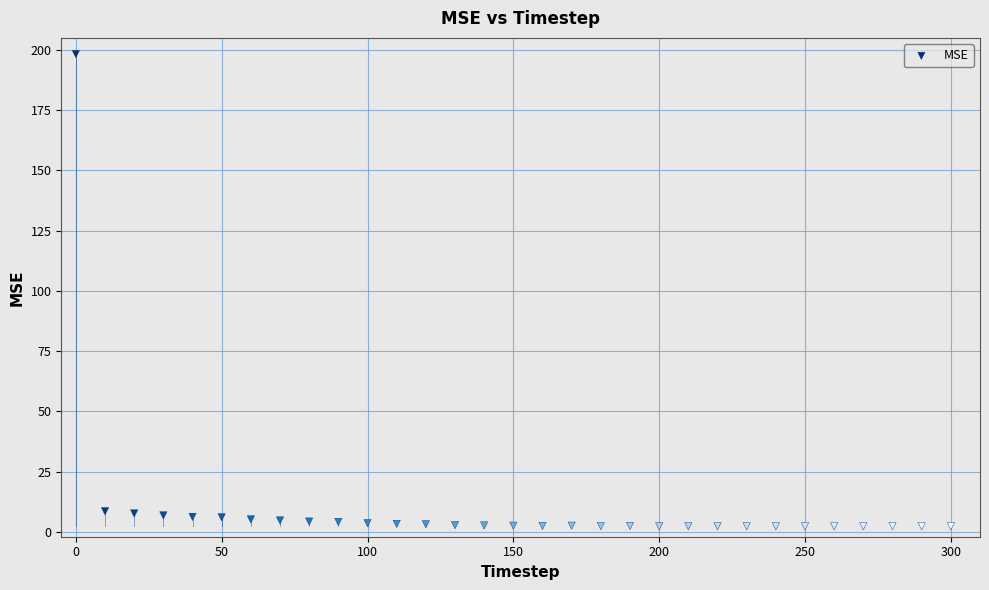

What is the range of Y values (max minus min)?

196.0